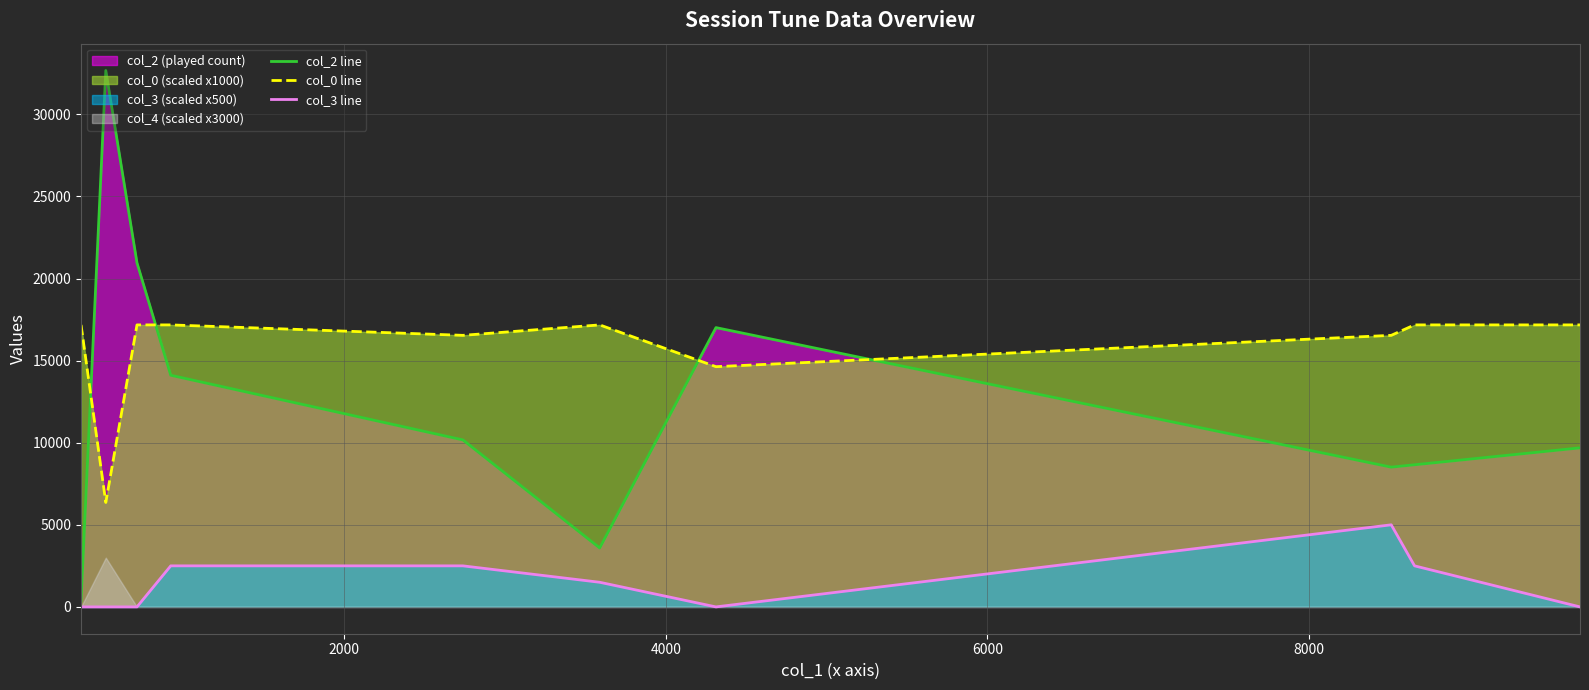

How many values in col_3 line are above zero?

5